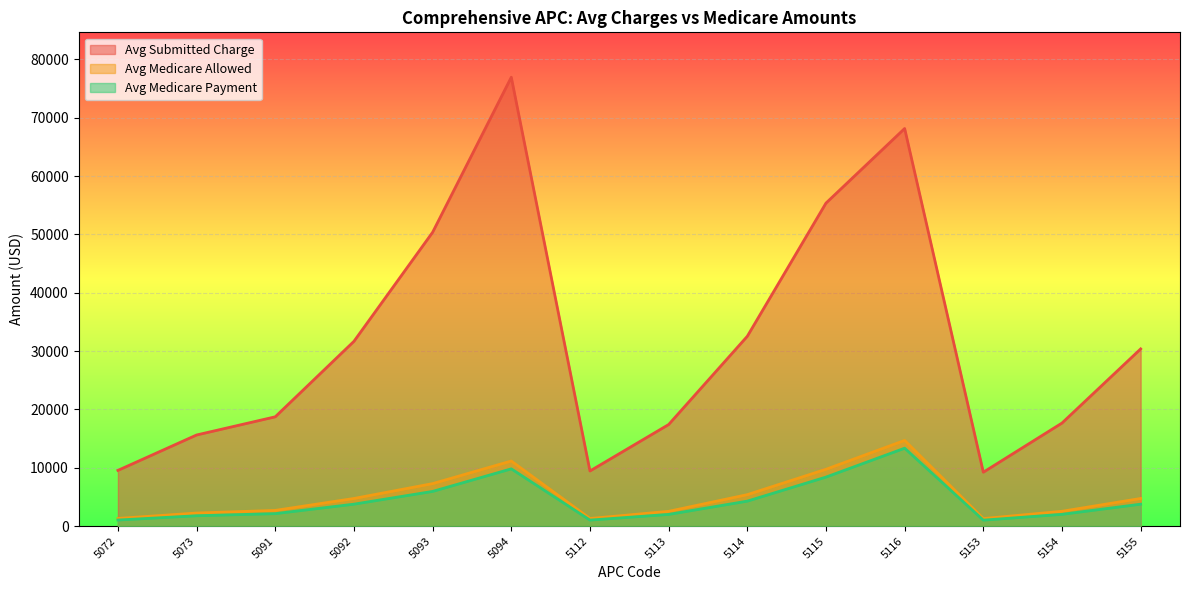

How many interior local peaks does the Avg Medicare Payment series have?

2